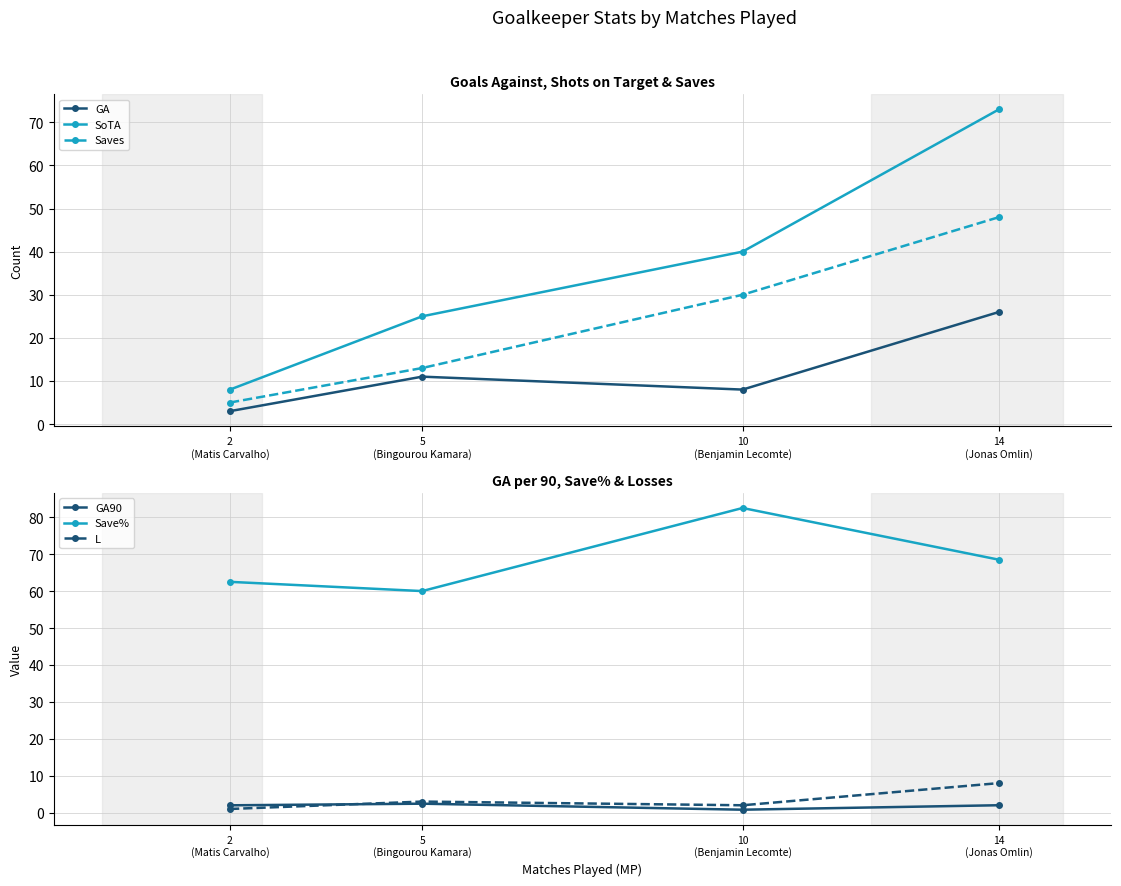

What is the sum of all GA90 values?

7.2